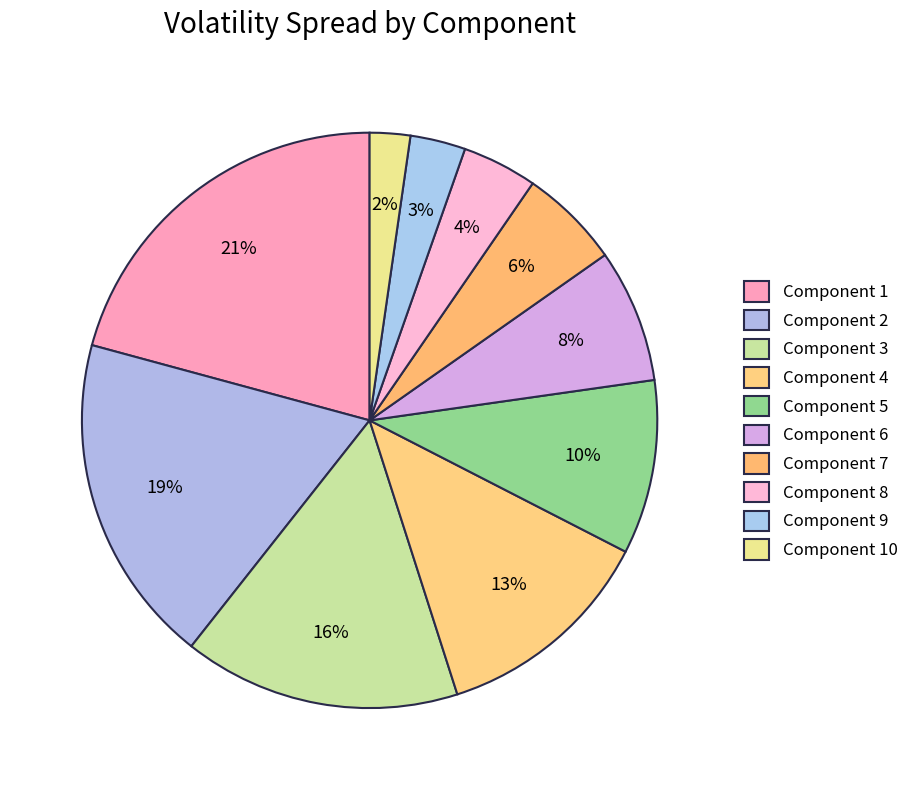

To the nearest percent, what is the average slice percentage?

10%